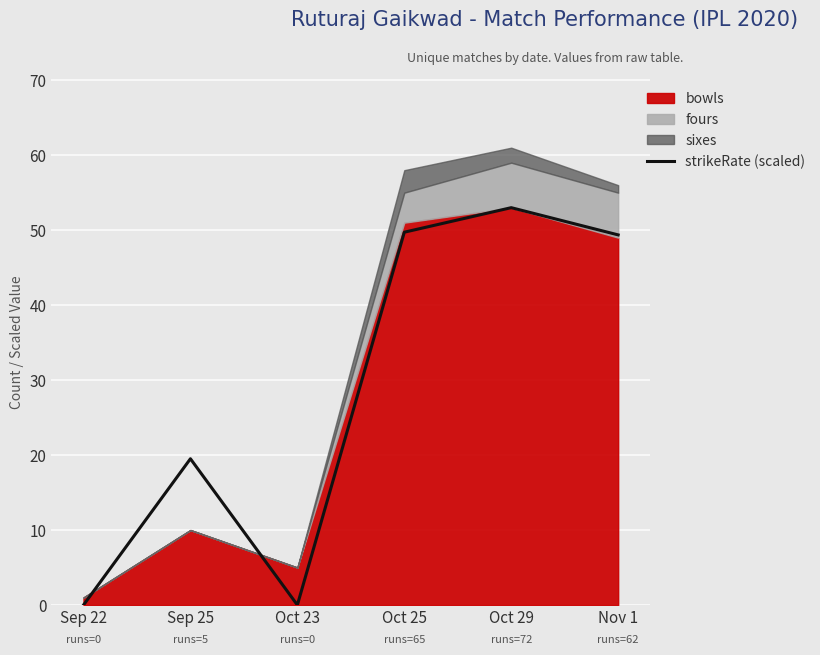

Reading left to right, extract all data points from this chart.

0.0	19.5	0.0	49.7	53.0	49.4